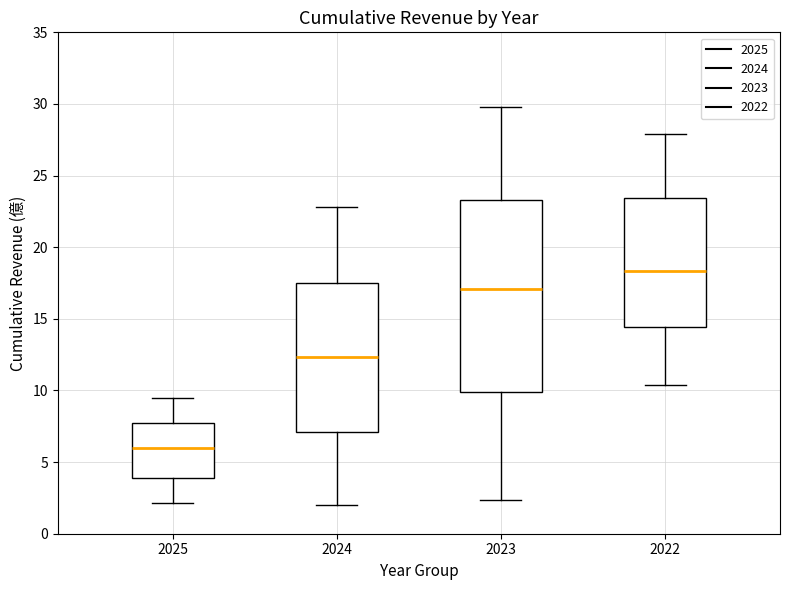

Where does the median line of the box at x = 2022 sit on the y-axis? The values are not printed on the chart, so give them approximately, as read against the axis.

18.5